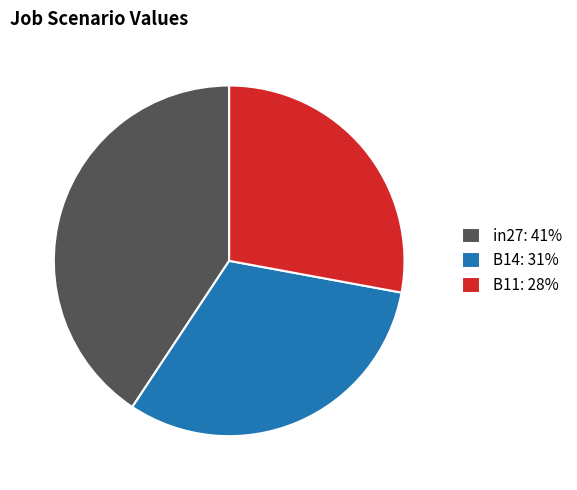

Combined, do B14: 31% and in27: 41% account for over 50%?

Yes